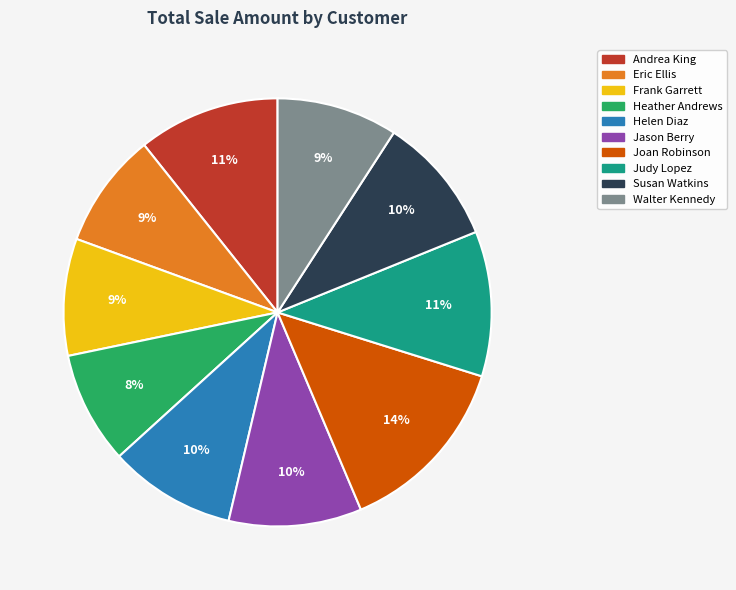

To the nearest percent, what is the combined percentage of Frank Garrett and Walter Kennedy?

18%